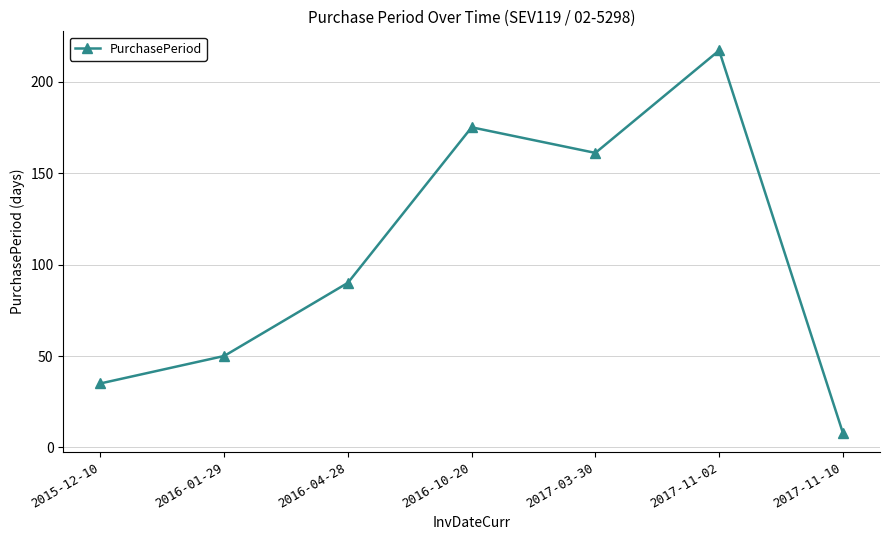

What is the value of the 1st point from the left?

35